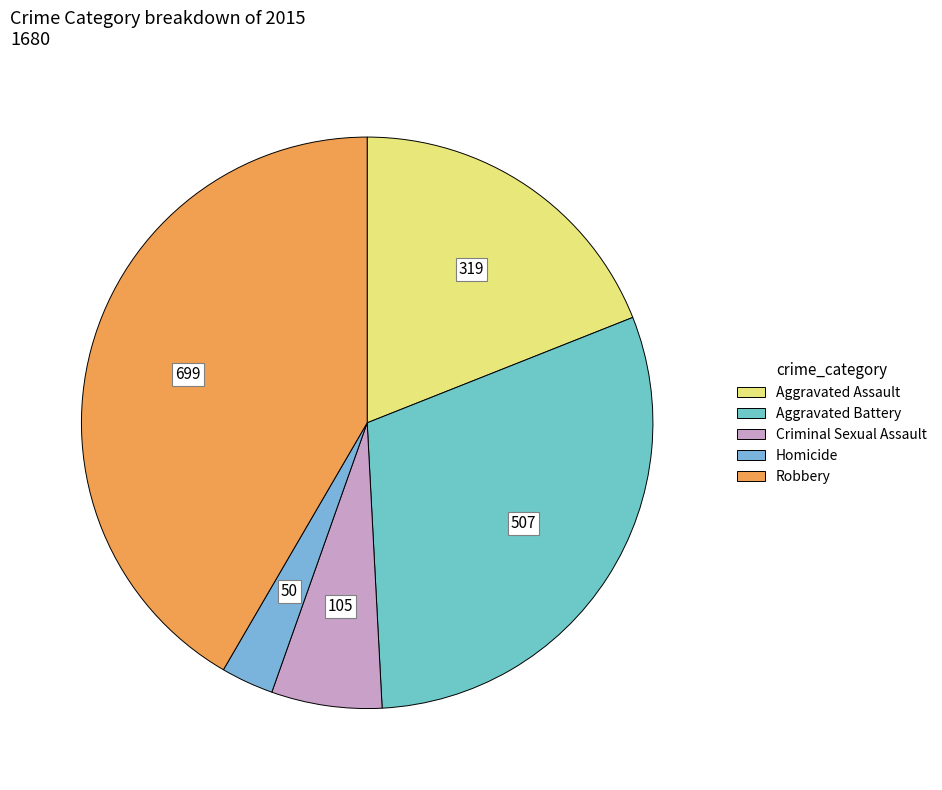

Is the sum of Criminal Sexual Assault and Homicide greater than half?

No